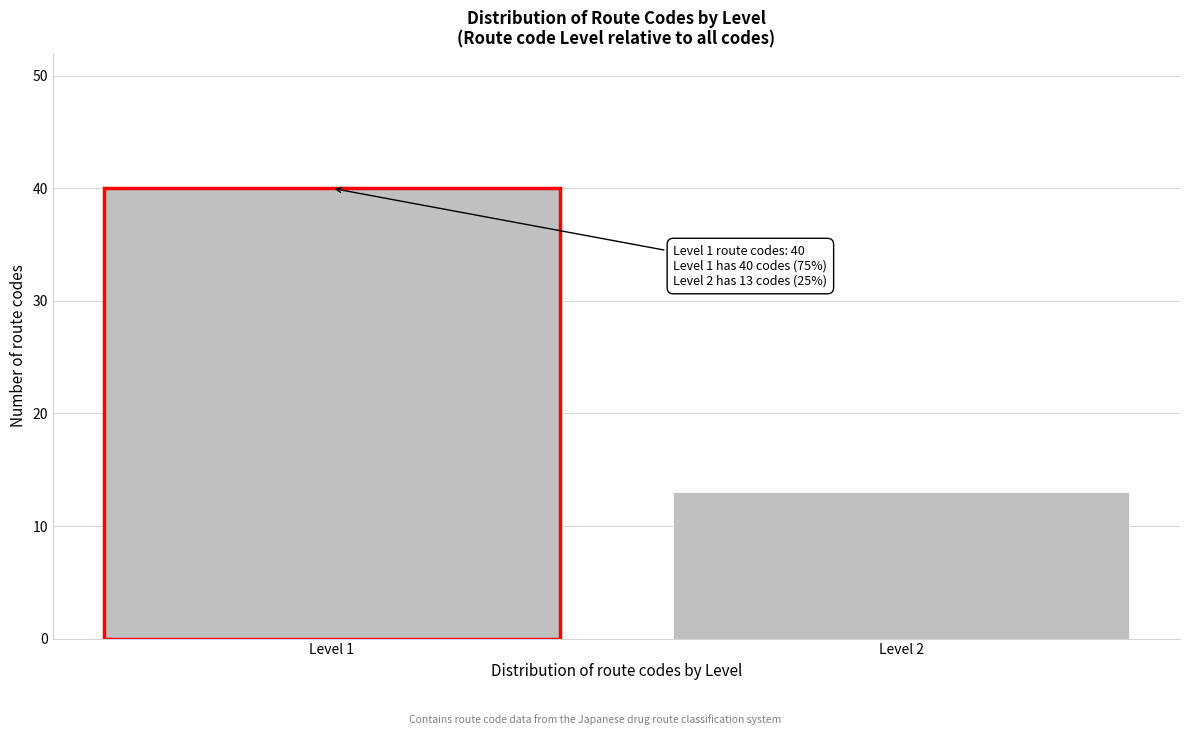

Reading right to left, extract all data points from this chart.

13	40